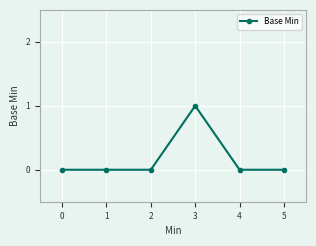

Reading right to left, what are all the values shown in this chart?

0	0	1	0	0	0